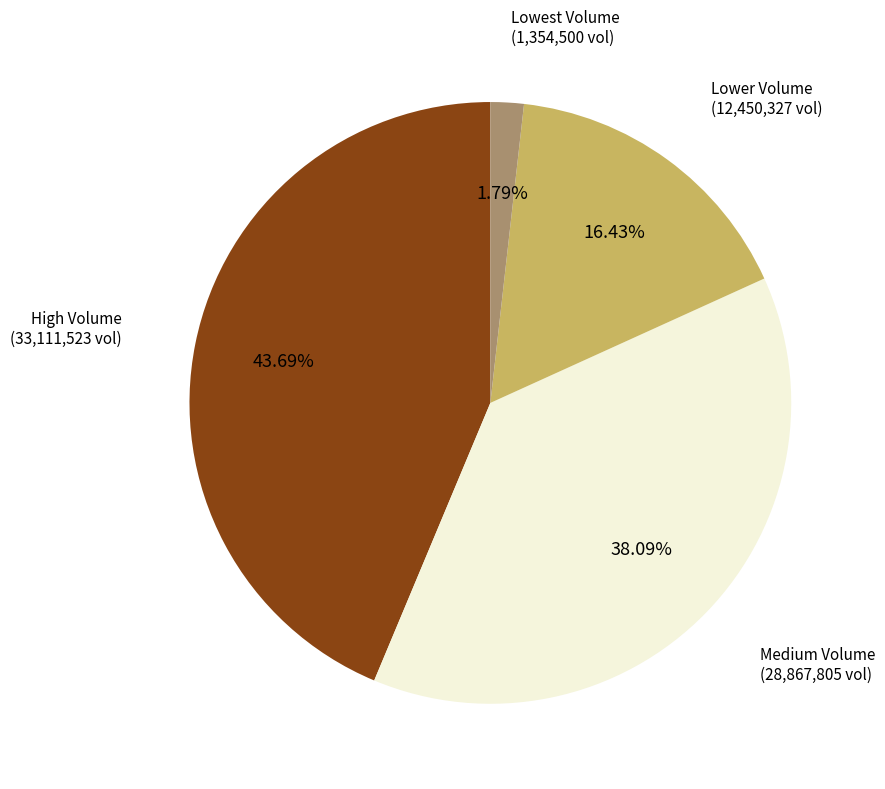

Does any single category account for the majority?

No